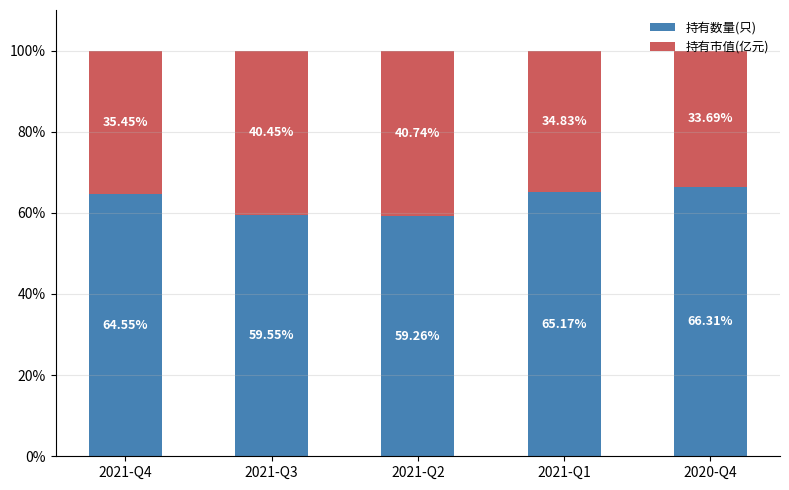

How many data points in 持有数量(只) are above 64?

3